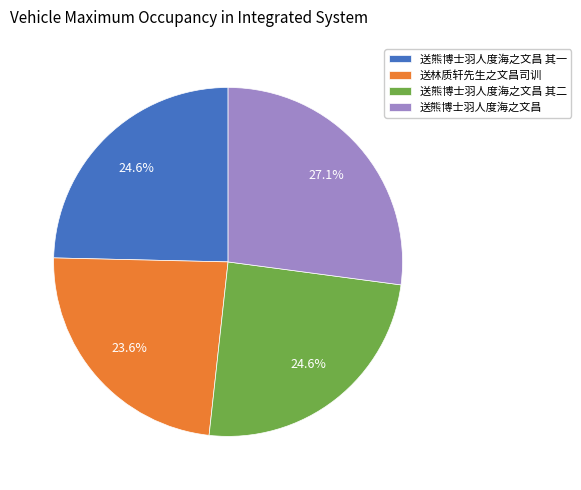

To the nearest percent, what is the average slice percentage?

25%